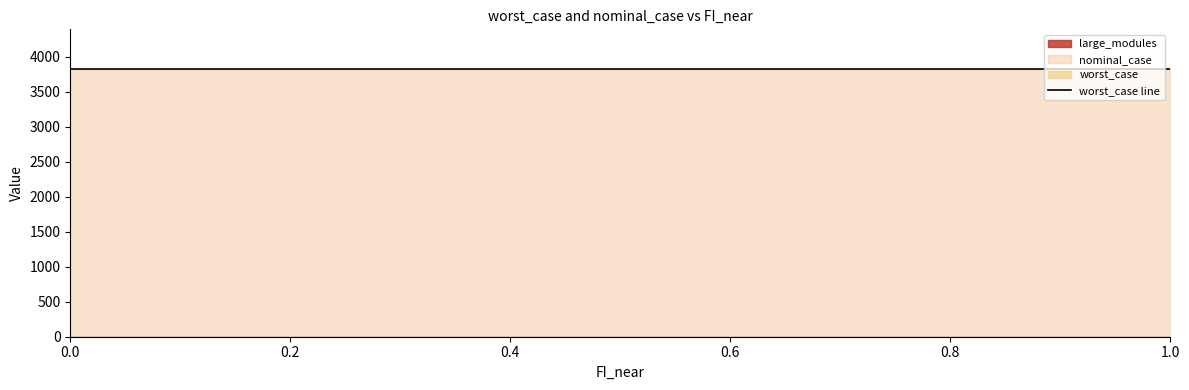

What value does the nominal_case series have at 0.1?

3819.8